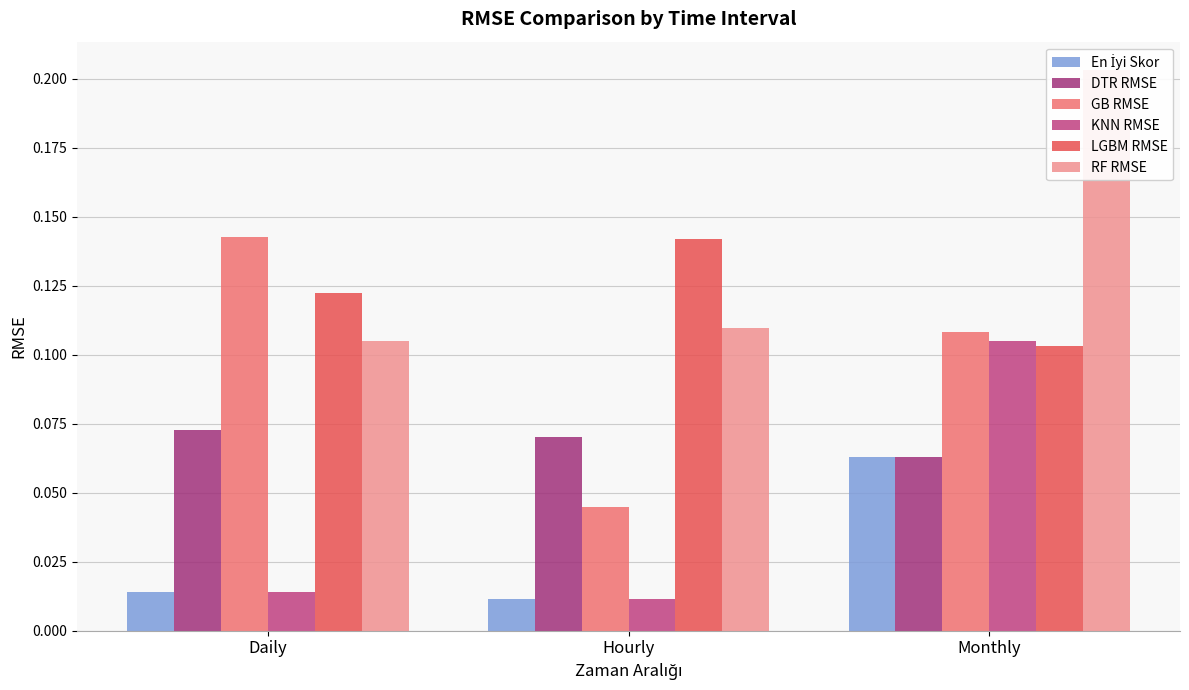

The En İyi Skor series shows 0.1 at Monthly. True or false?

True